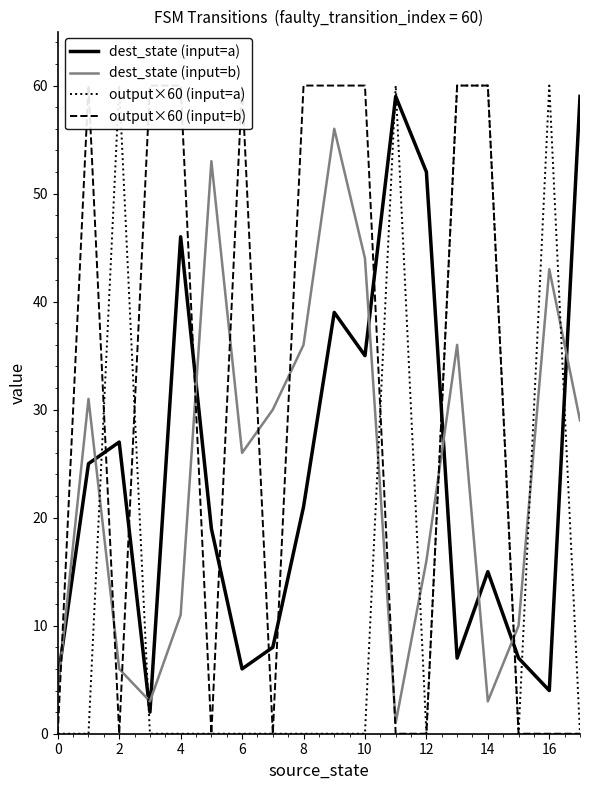

Which series ends up on top after the final intersection of dest_state (input=a) and dest_state (input=b)?

dest_state (input=a)